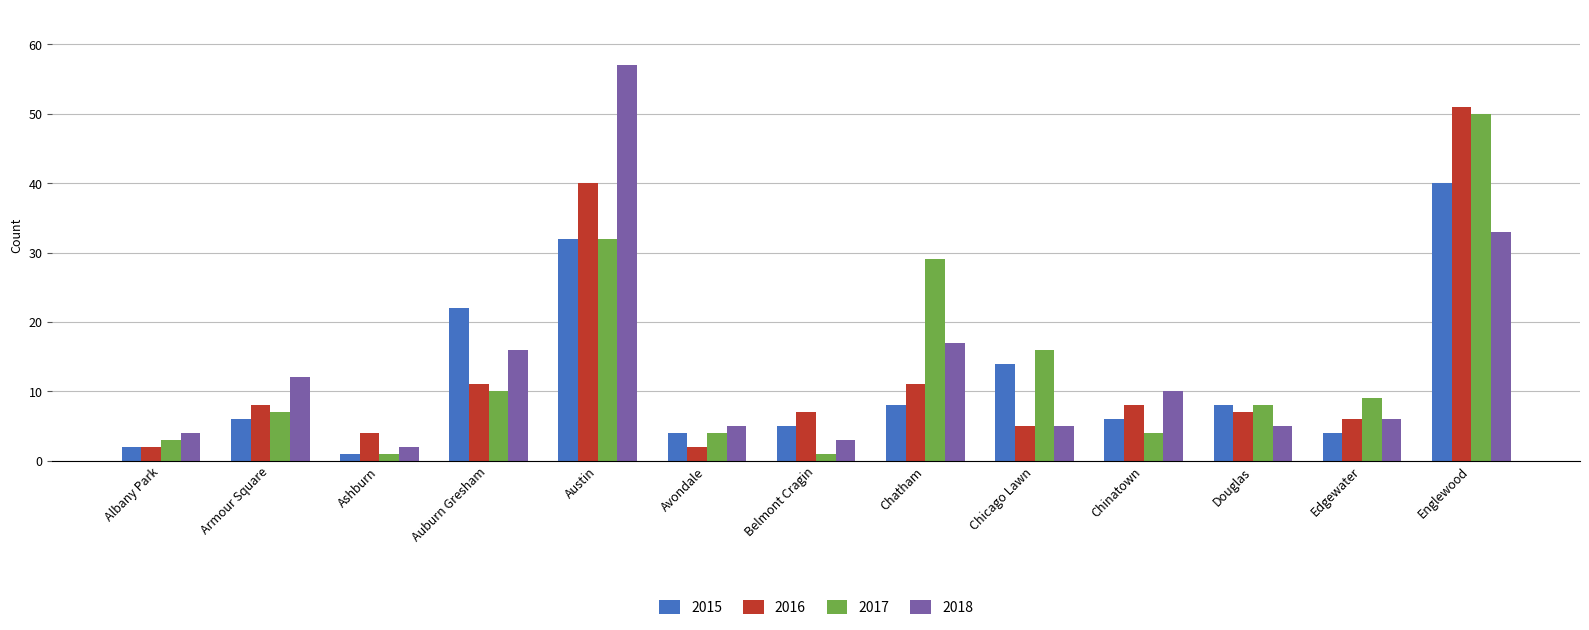

Does the chart contain stacked bars?

No